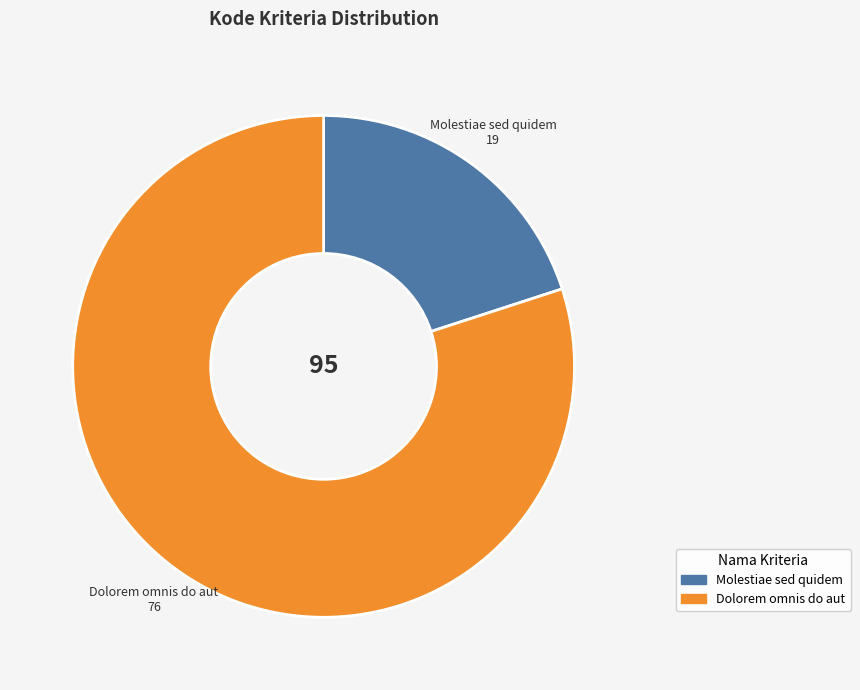

Is it true that Molestiae sed quidem is 20% of the pie?

True